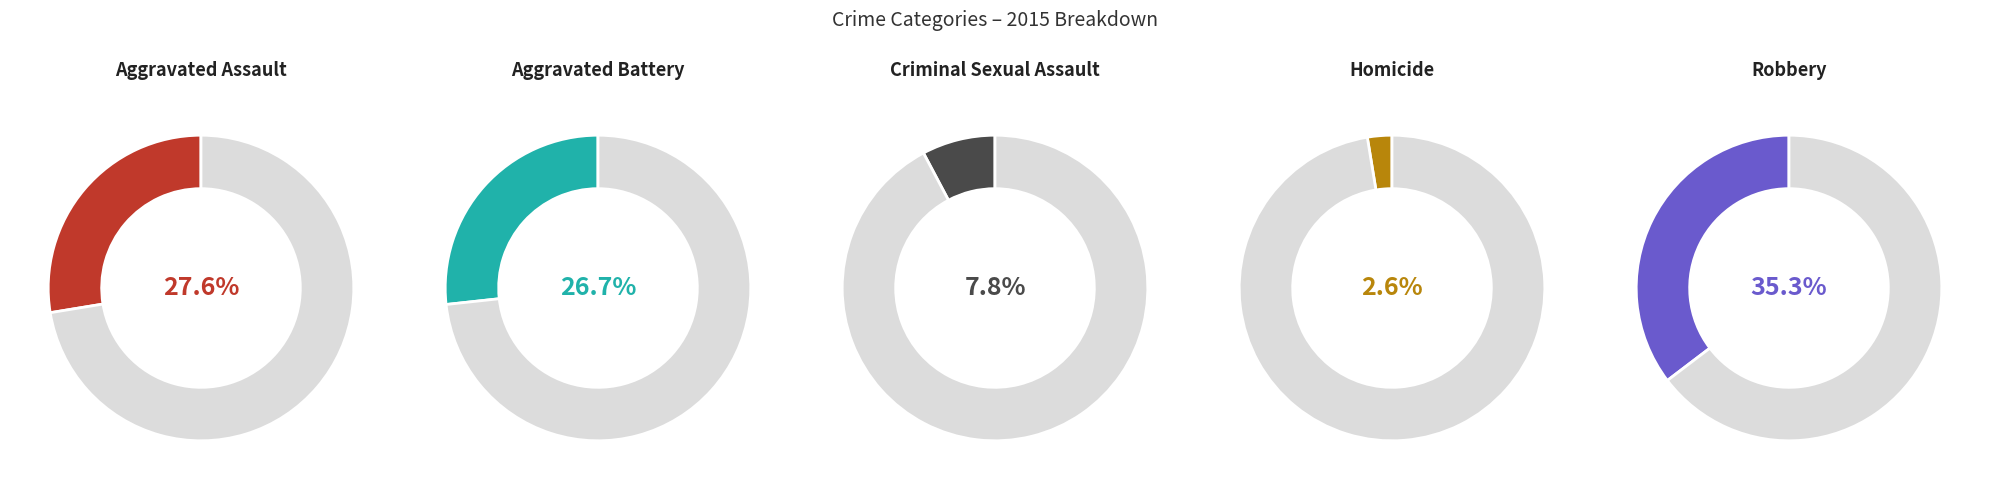

Is it true that Aggravated Assault is 14% of the pie?

False